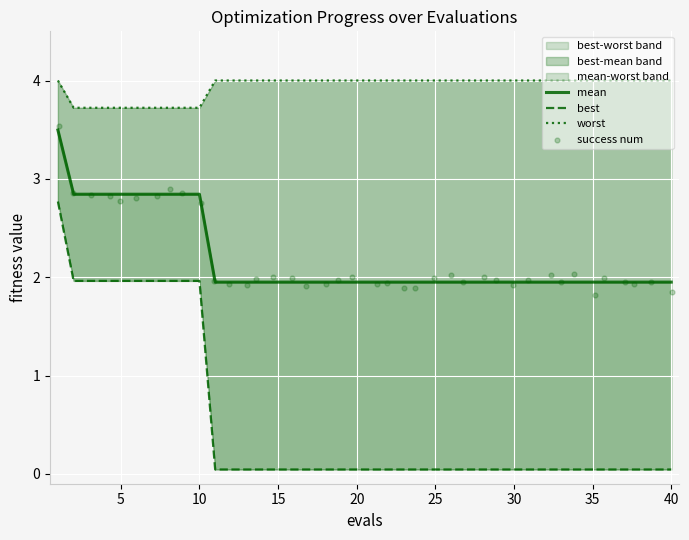

Which series has the largest total across all categories?

worst